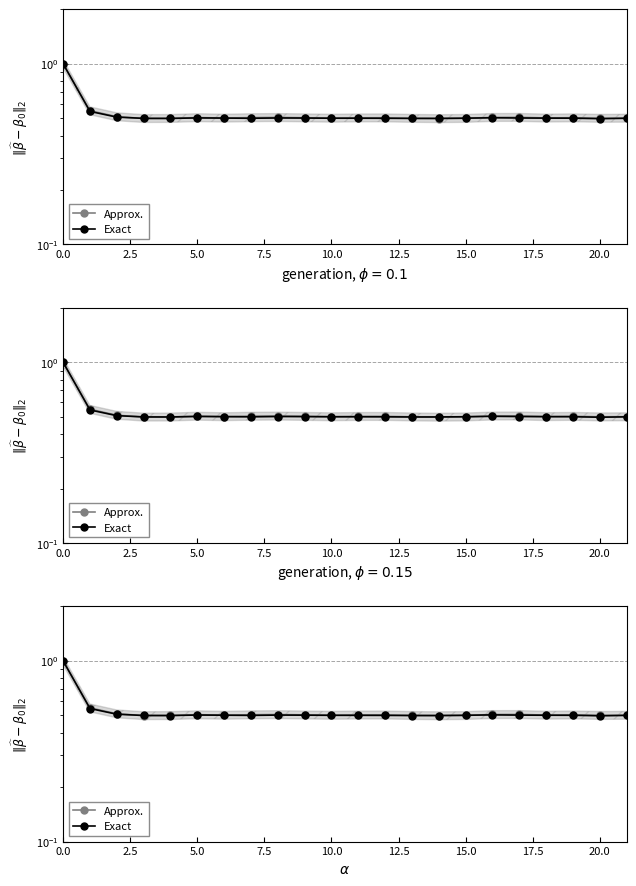

What is the greatest value displayed?

1.0